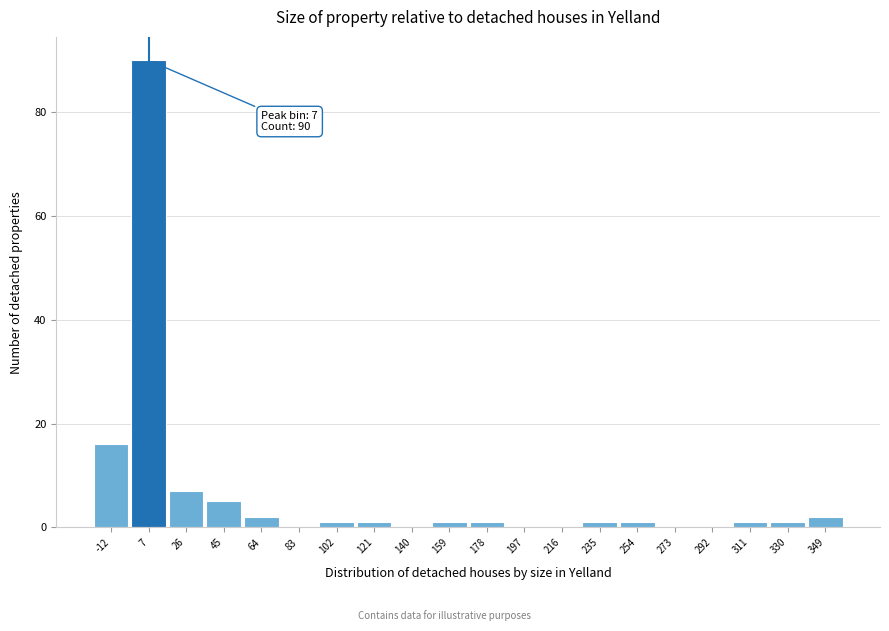

Over which range of the x-axis is the bar tallest?

-2 to 16